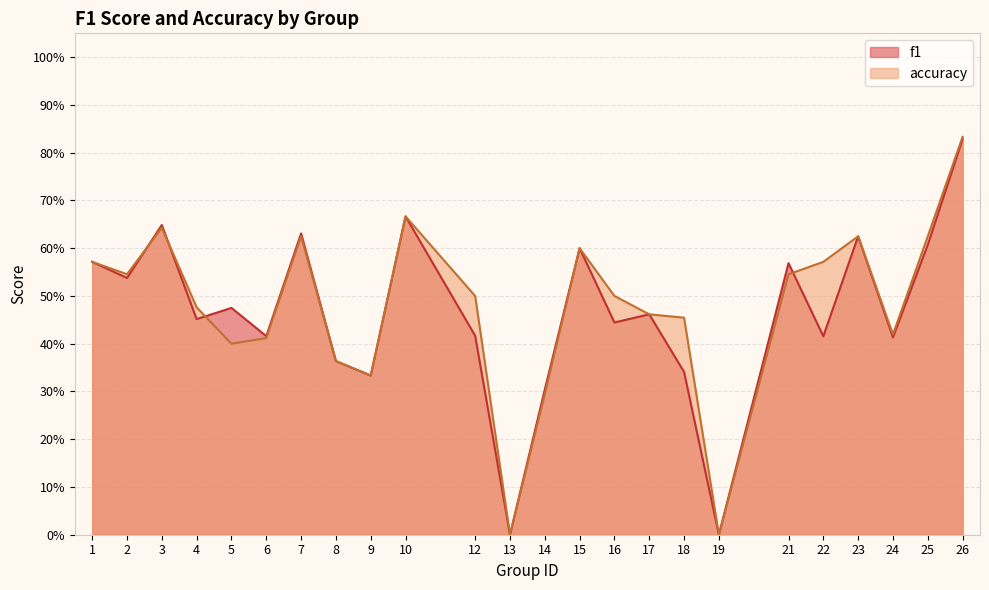

Reading right to left, list all the values displayed in this chart.

f1: 0.8	0.6	0.4	0.6	0.4	0.6	0.0	0.3	0.5	0.4	0.6	0.3	0.0	0.4	0.7	0.3	0.4	0.6	0.4	0.5	0.5	0.6	0.5	0.6
accuracy: 0.8	0.6	0.4	0.6	0.6	0.5	0.0	0.5	0.5	0.5	0.6	0.3	0.0	0.5	0.7	0.3	0.4	0.6	0.4	0.4	0.5	0.6	0.5	0.6